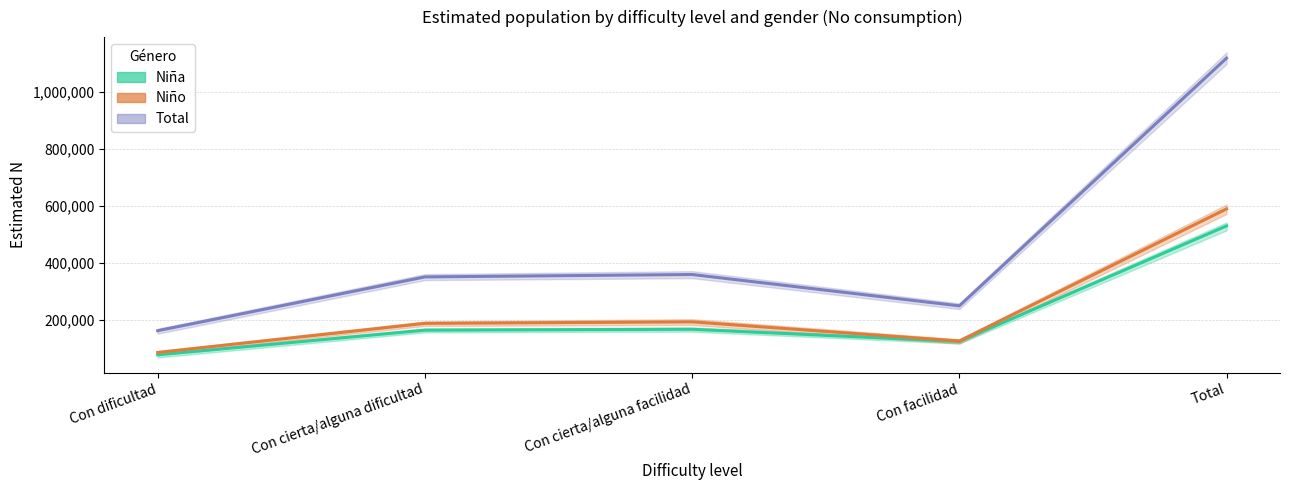

What is the lowest value of the Niña series?

76529